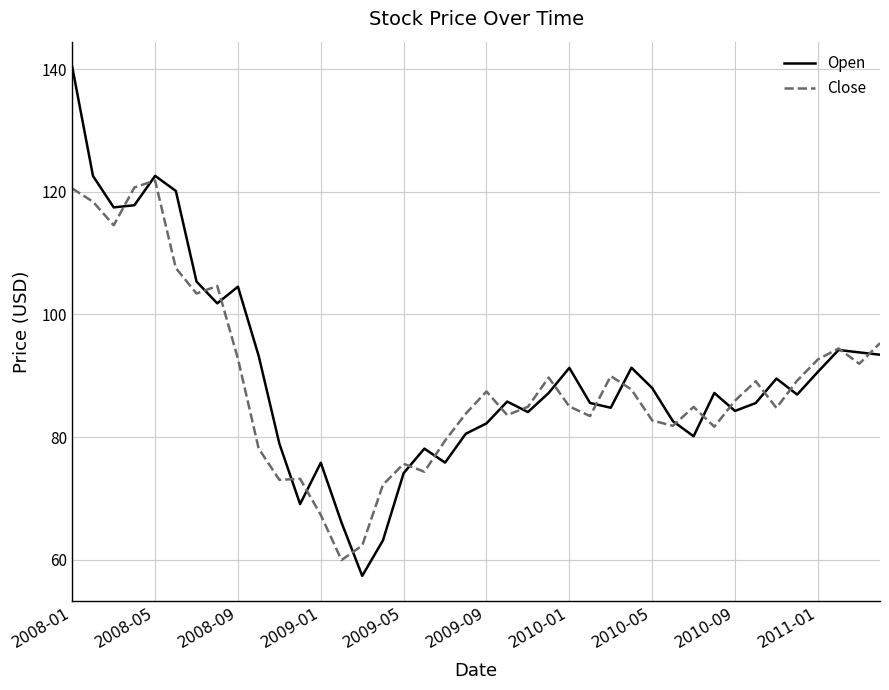

Rank the series by their maximum value, from lowest to highest.

Close, Open